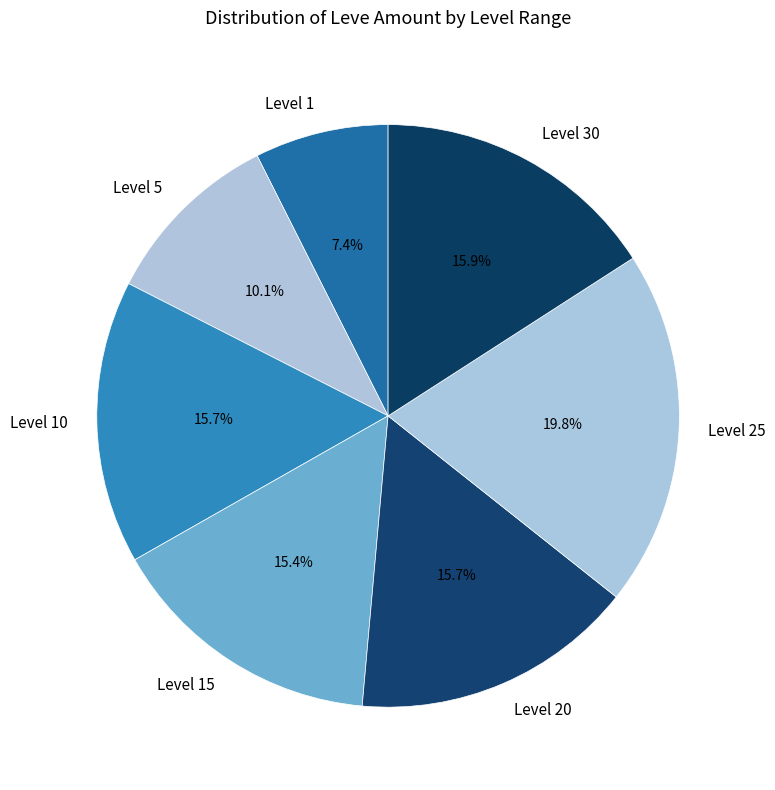

How many segments does this pie chart have?

7